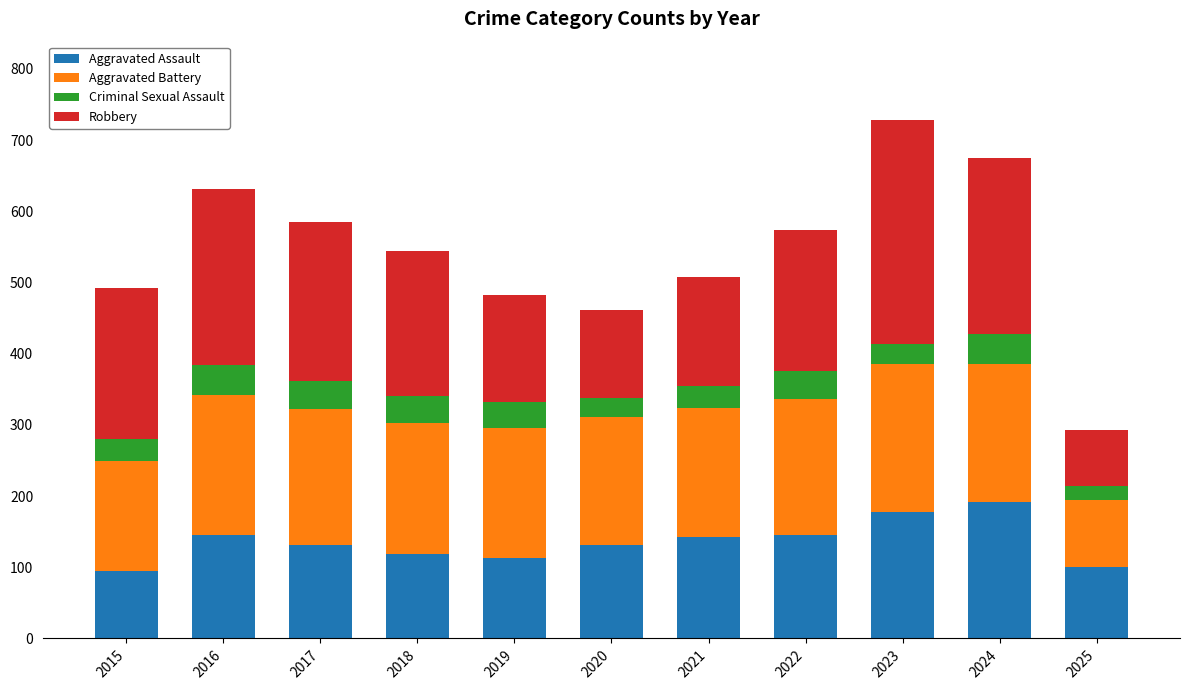

What is the average value of the Aggravated Assault series?

136